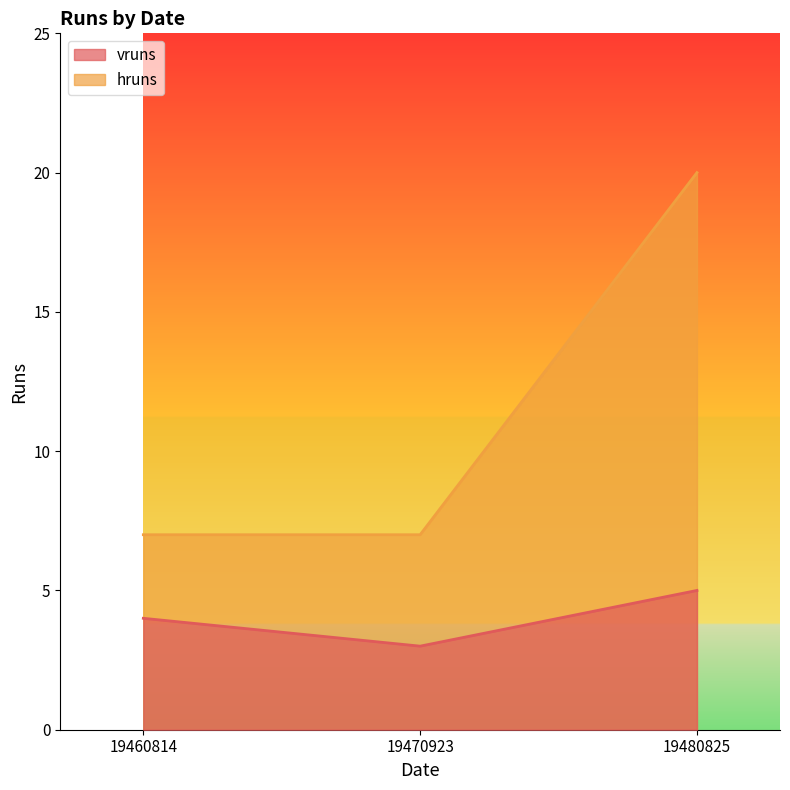

Is the value of vruns at 19470923 greater than the value of hruns at 19470923?

No